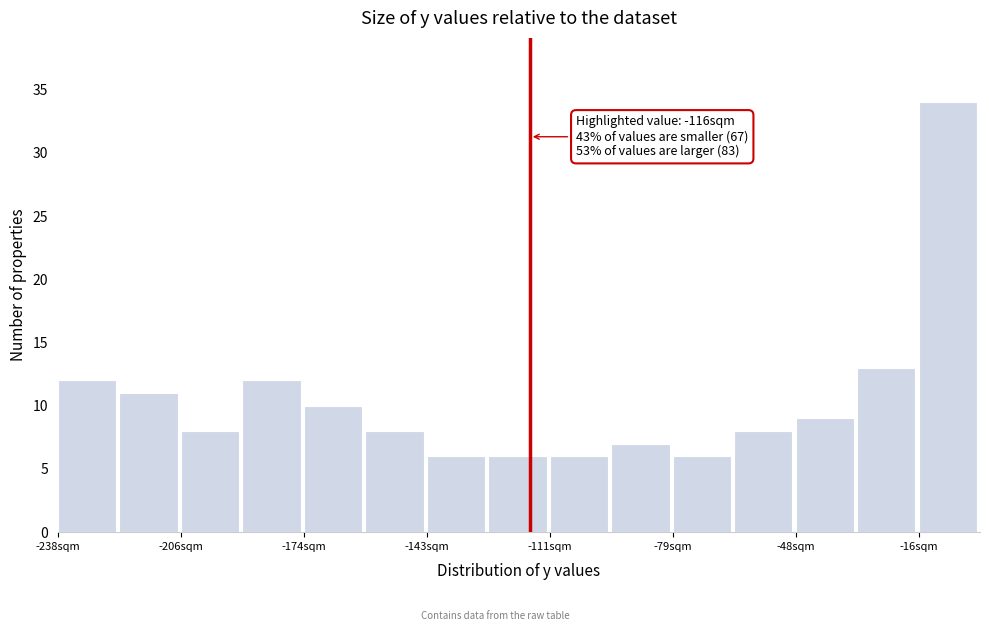

Read against the x-axis, roughly where is the centre of the tallest bar?

-10